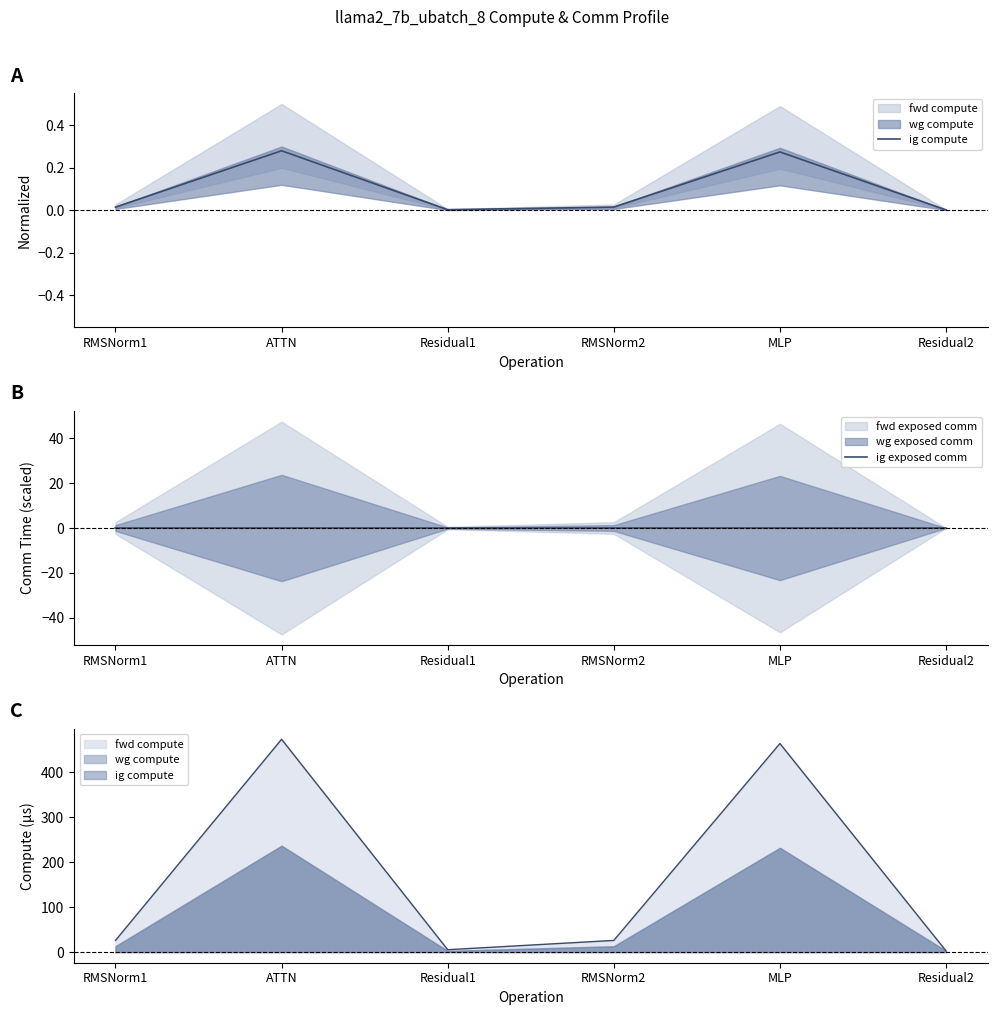

True or false: ig exposed comm and ig compute cross at least once.

False